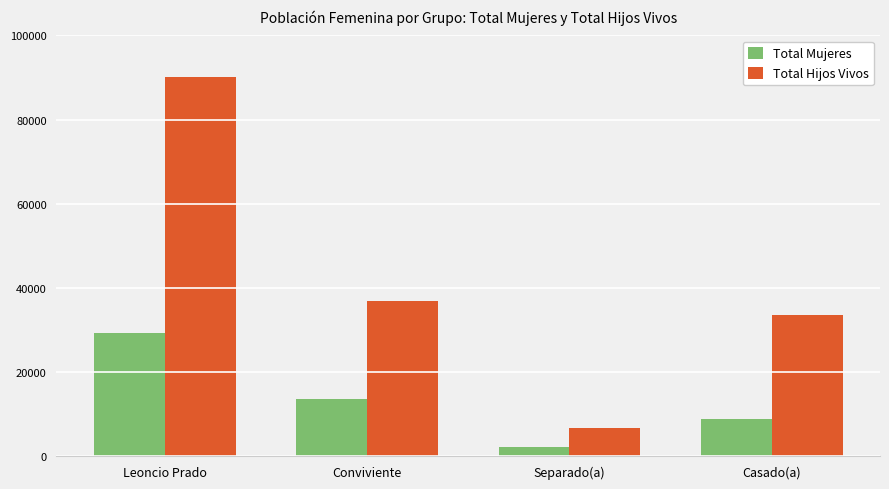

Reading left to right, transcribe all the data shown in this chart.

Total Mujeres: Leoncio Prado=29351	Conviviente=13443	Separado(a)=2246	Casado(a)=8716
Total Hijos Vivos: Leoncio Prado=90080	Conviviente=36959	Separado(a)=6617	Casado(a)=33498